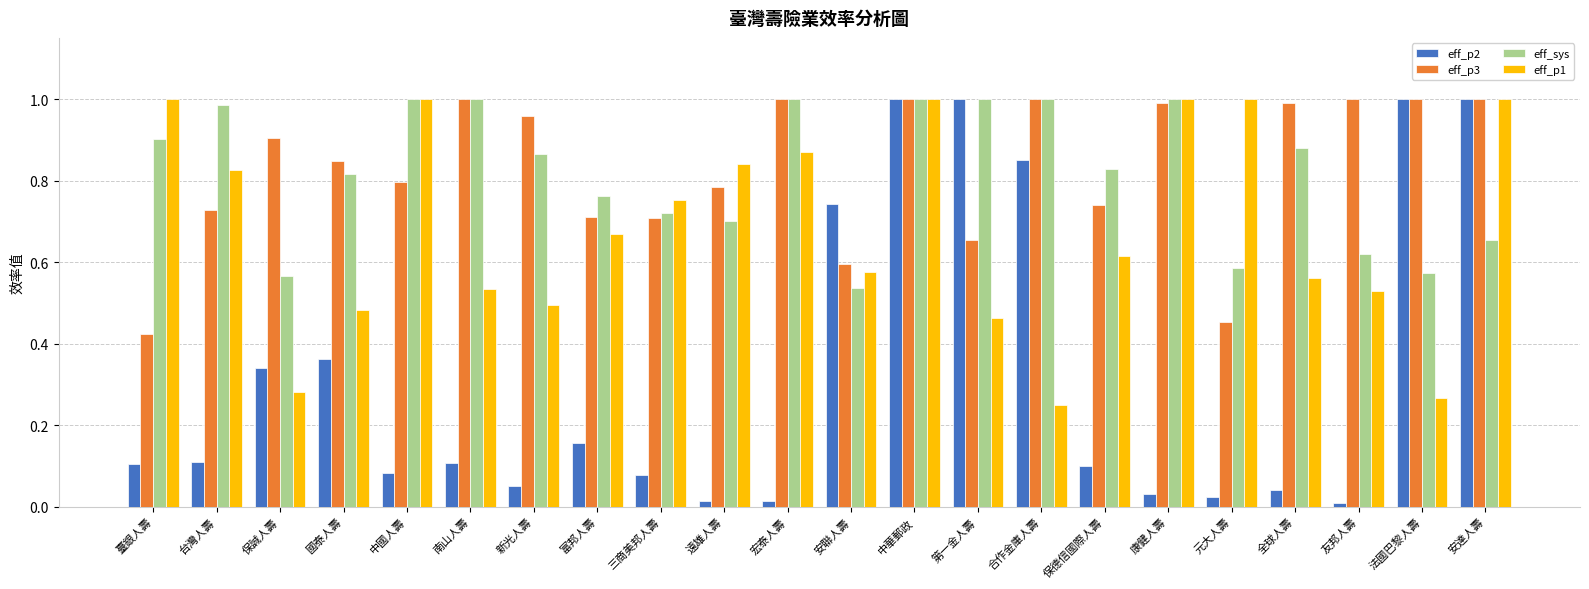

What position from the right is 安聯人壽?

11